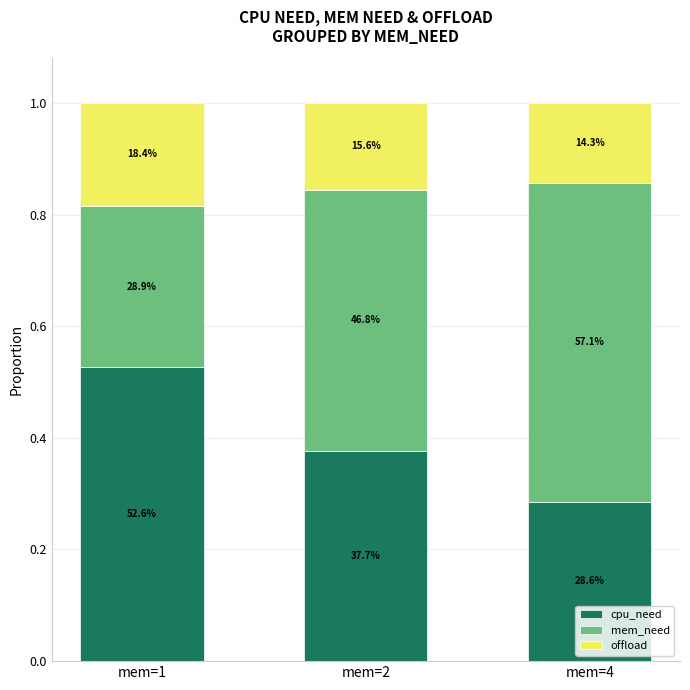

What are all the series names shown in the legend?

cpu_need, mem_need, offload